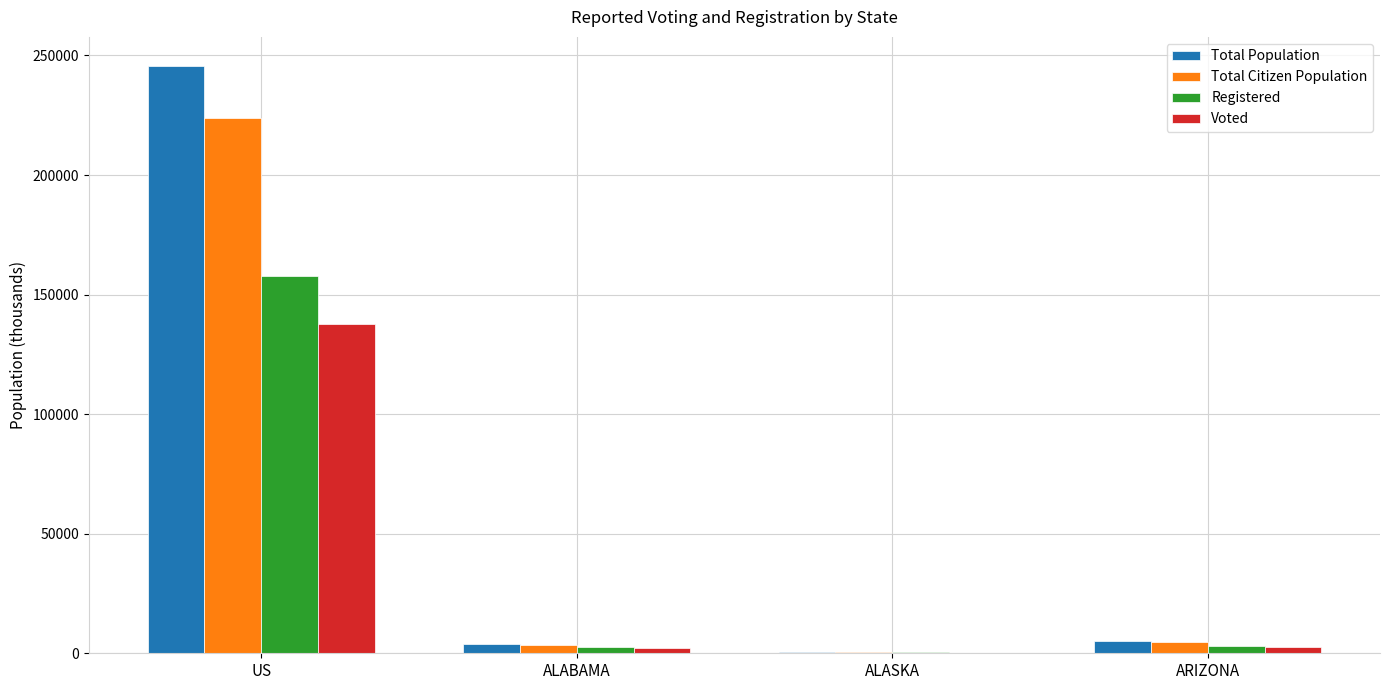

What is the sum of all Total Citizen Population values?

232797